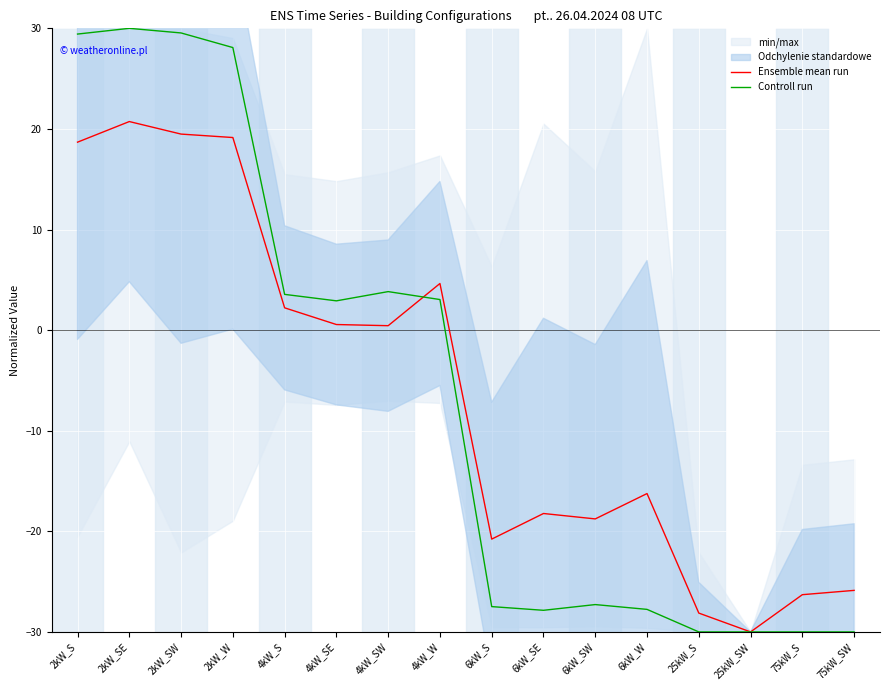

How many lines are shown in the chart?

2